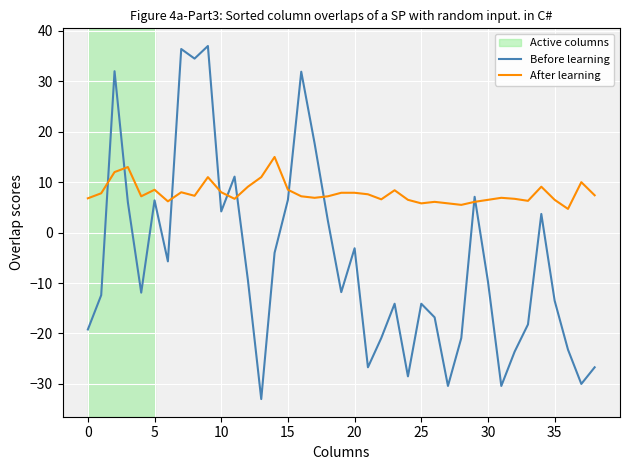

Does the chart display data point markers on the line(s)?

No